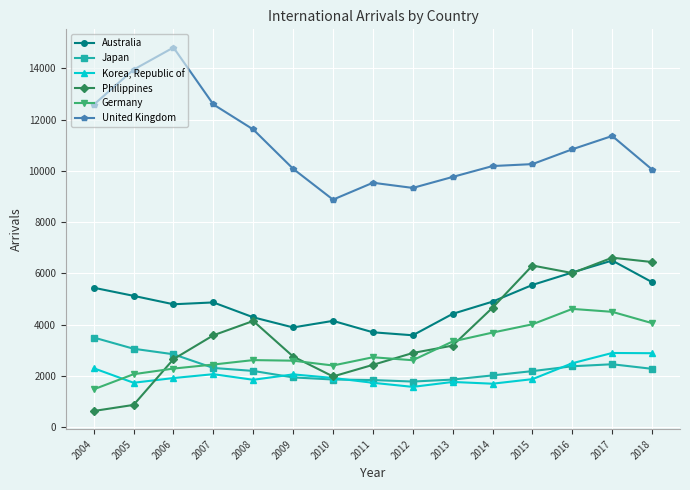

The value of Australia at 2008 is 2246. True or false?

False